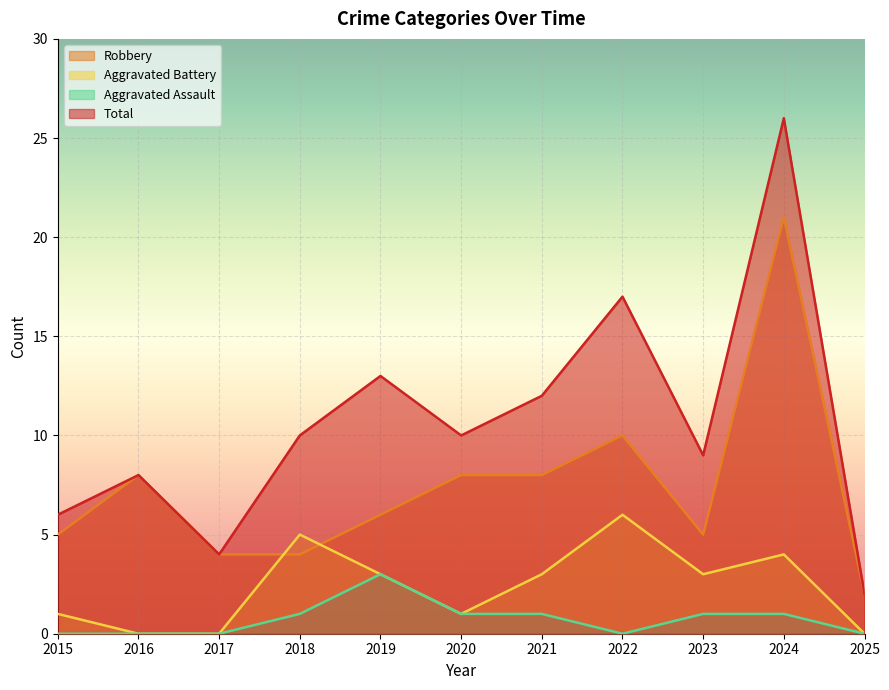

Reading left to right, list all the values displayed in this chart.

Robbery: 2015=5	2016=8	2017=4	2018=4	2019=6	2020=8	2021=8	2022=10	2023=5	2024=21	2025=2
Aggravated Battery: 2015=1	2016=0	2017=0	2018=5	2019=3	2020=1	2021=3	2022=6	2023=3	2024=4	2025=0
Aggravated Assault: 2015=0	2016=0	2017=0	2018=1	2019=3	2020=1	2021=1	2022=0	2023=1	2024=1	2025=0
Total: 2015=6	2016=8	2017=4	2018=10	2019=13	2020=10	2021=12	2022=17	2023=9	2024=26	2025=2